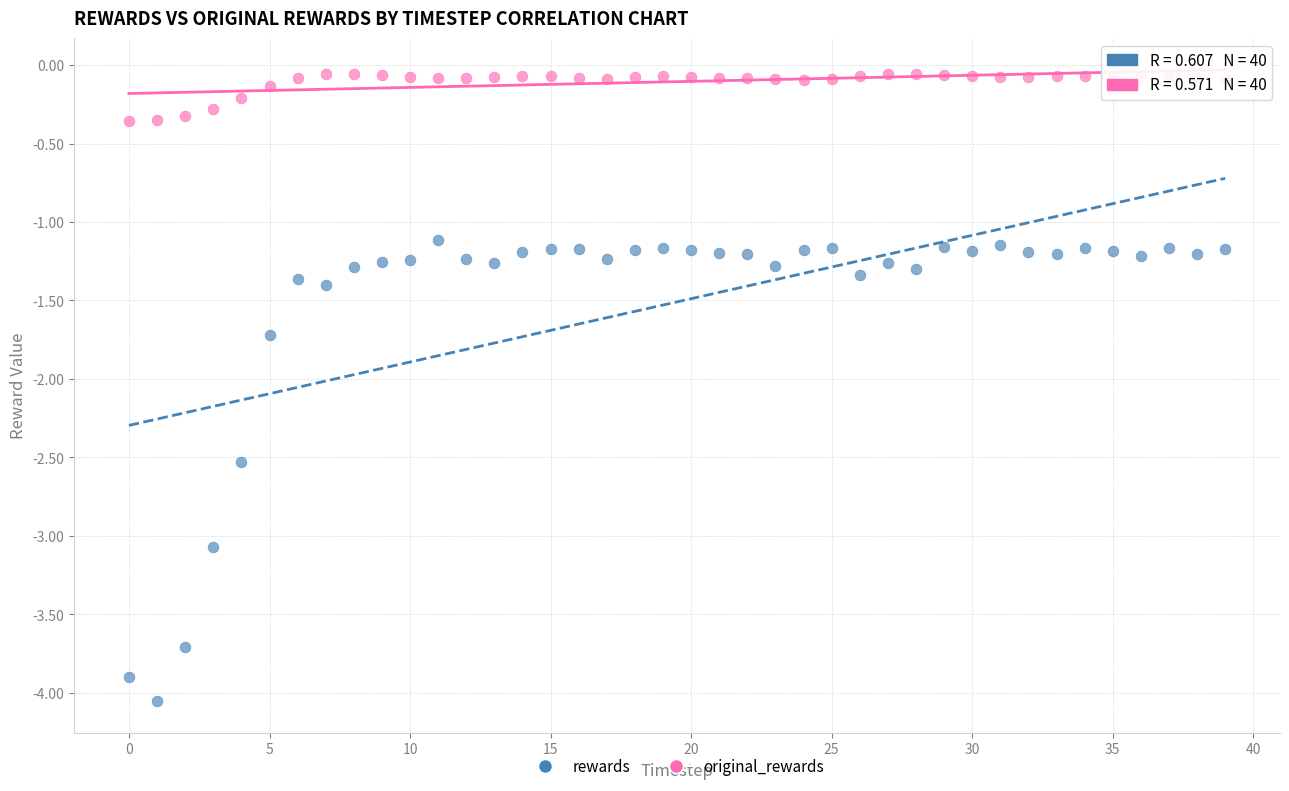

Across all series, what Y value is closest to -2?

-1.7